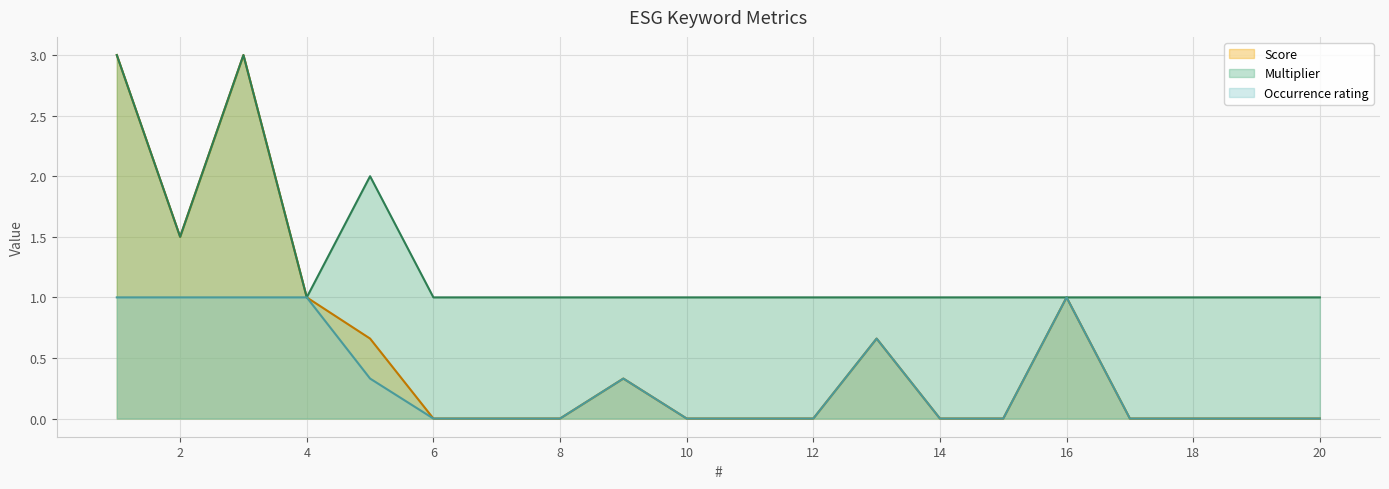

Is it true that Multiplier equals 1.0 at 10?

True